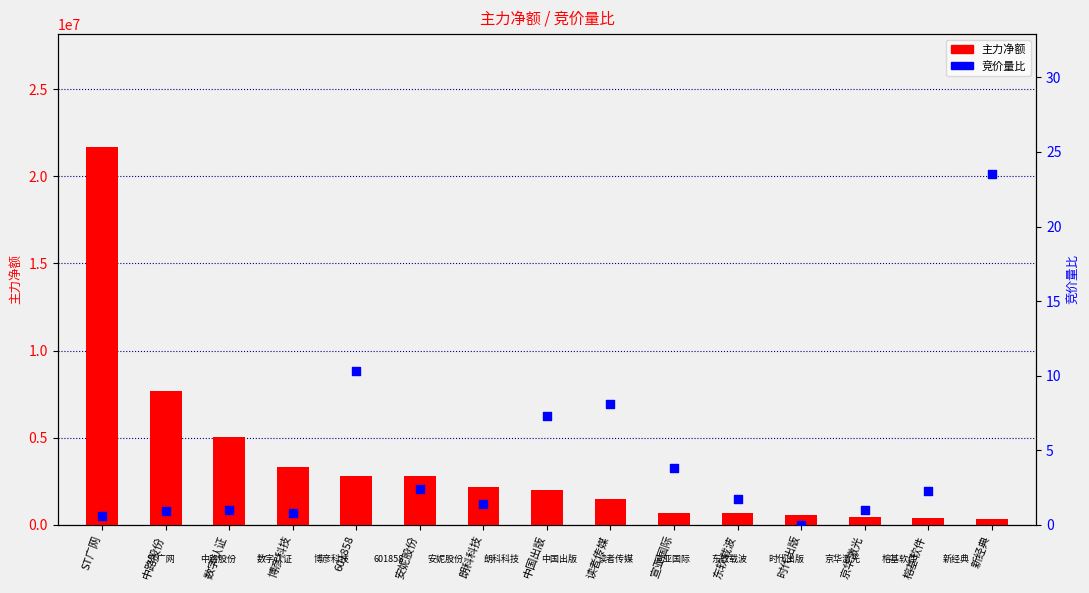

Which series has the largest Y range (max minus min)?

主力净额